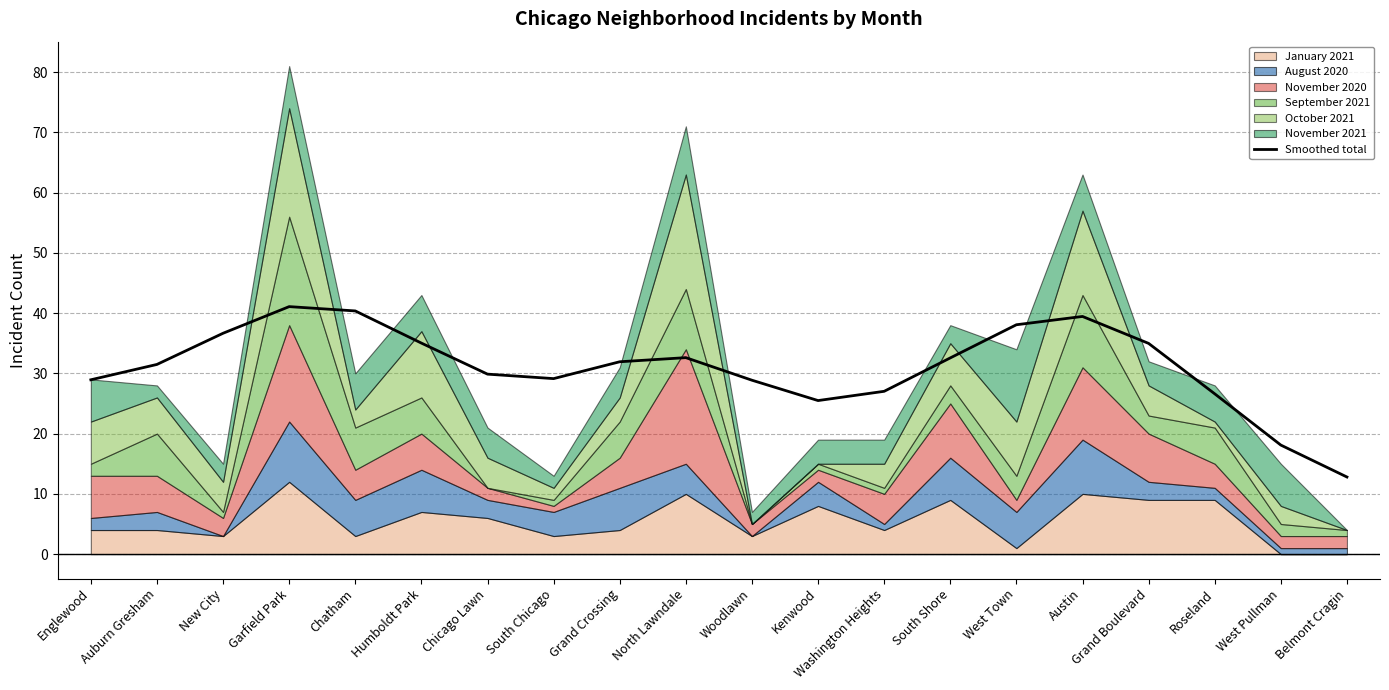

True or false: there are more than 0 points higher than both neighbors.

True